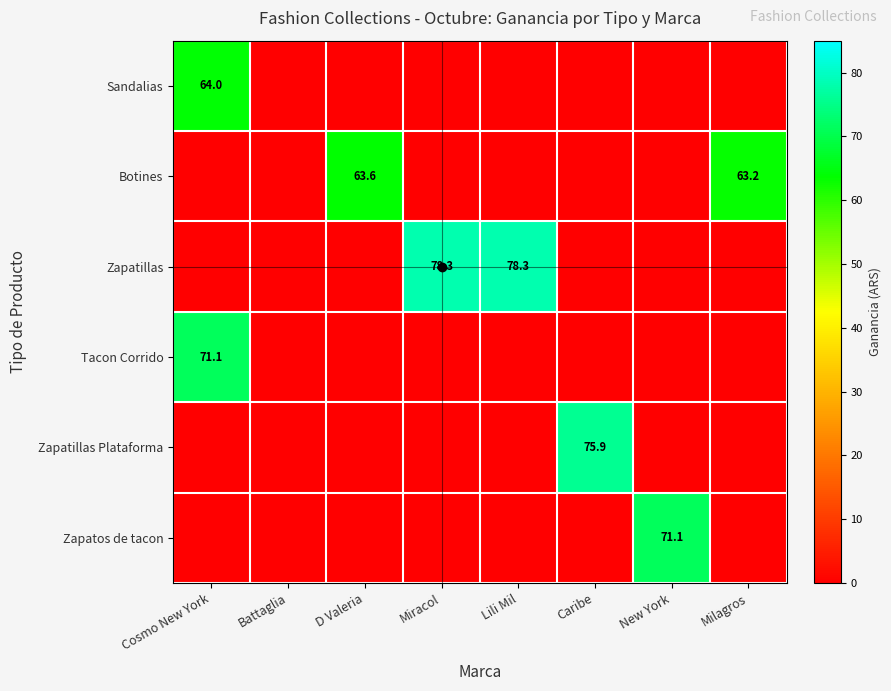

What is the total value across all series at Cosmo New York?

135.1